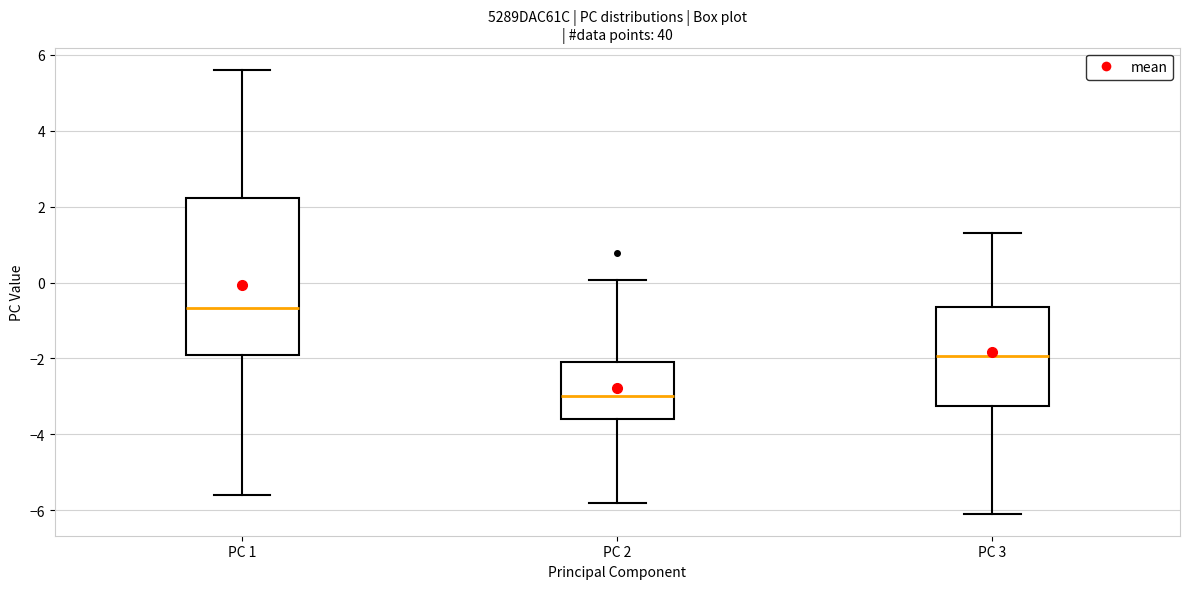

Comparing the boxes themselves (not the whiskers), which one is the tallest?

PC 1